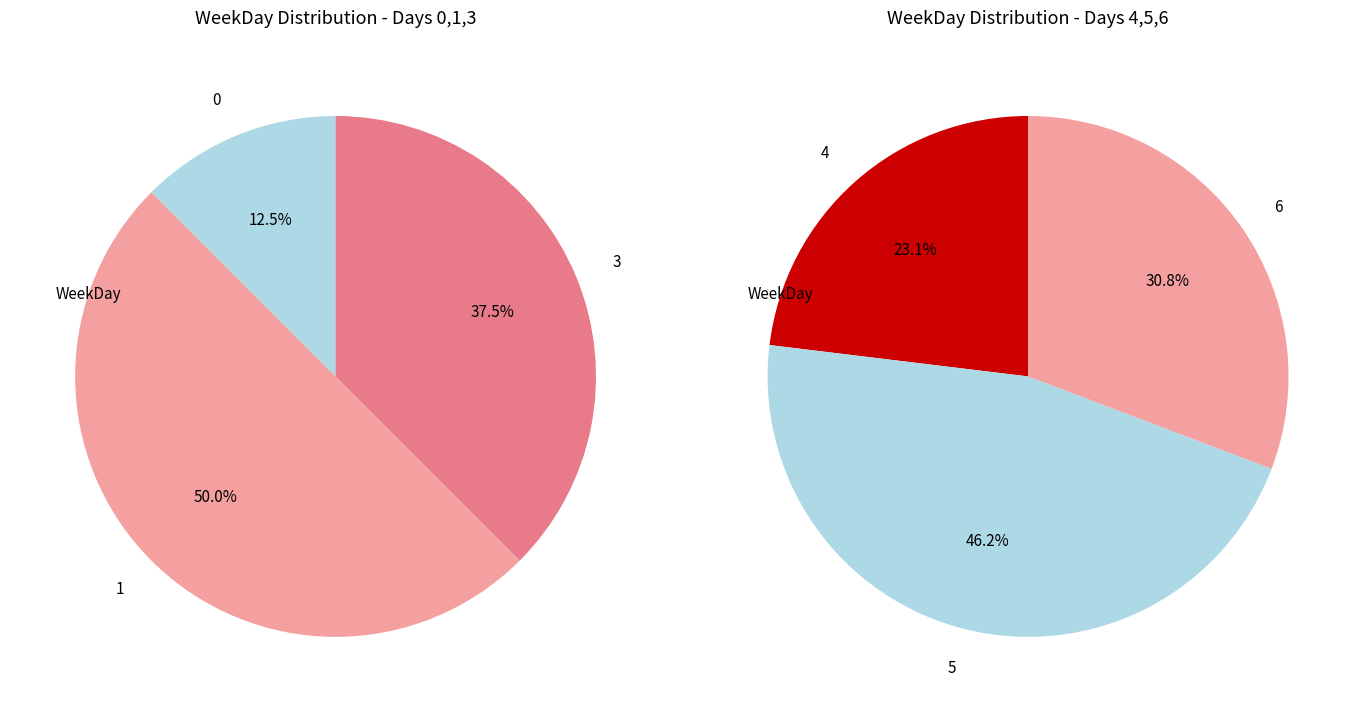

Between WeekDay and 5, which is larger?

WeekDay